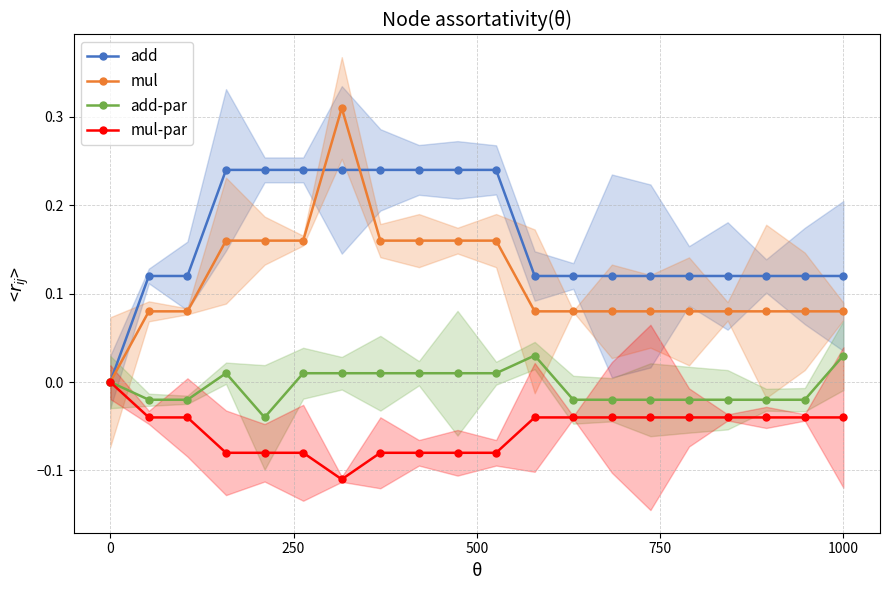

True or false: add-par has more than 1 points higher than both neighbors.

True